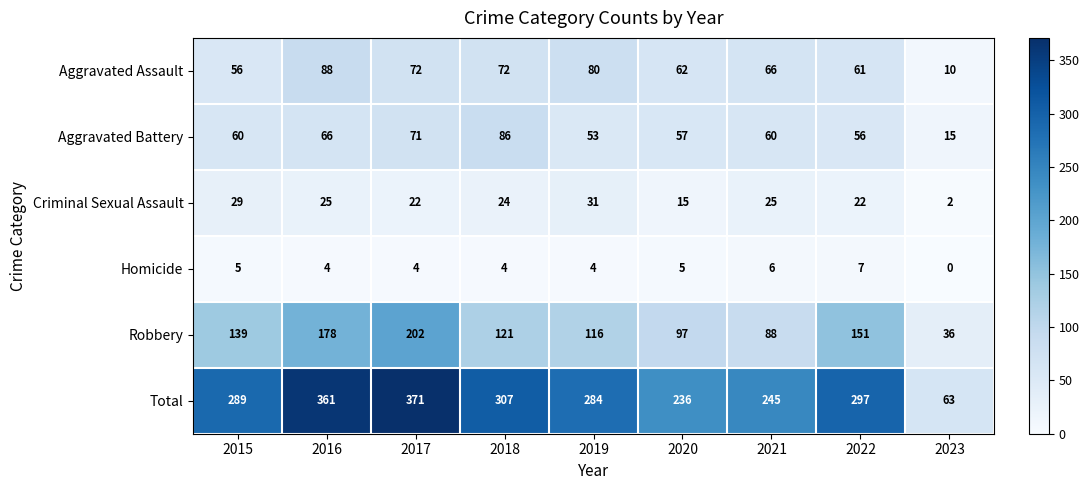

Which series has the largest total across all categories?

Total